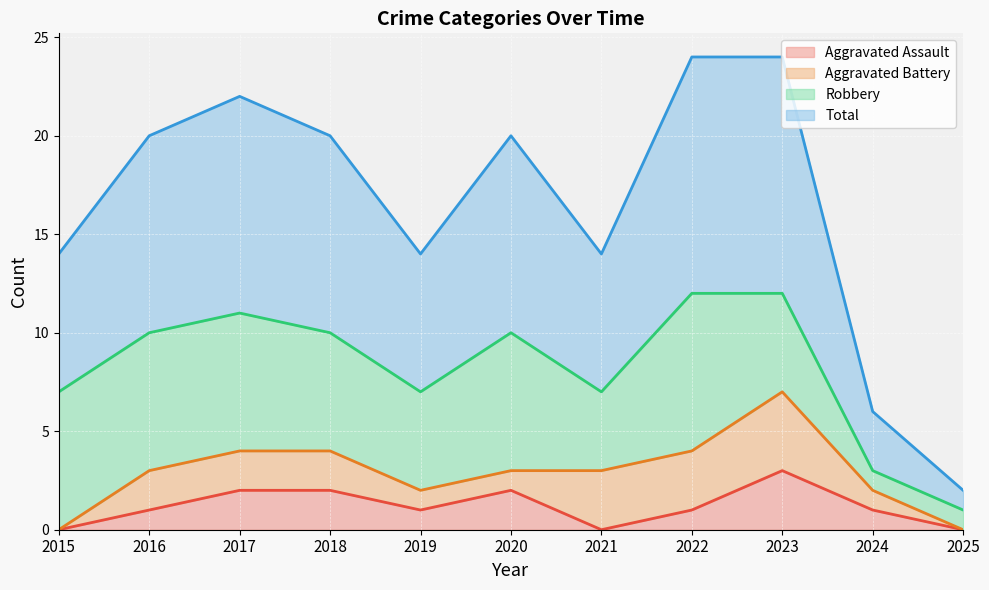

Does the chart display data point markers on the line(s)?

No